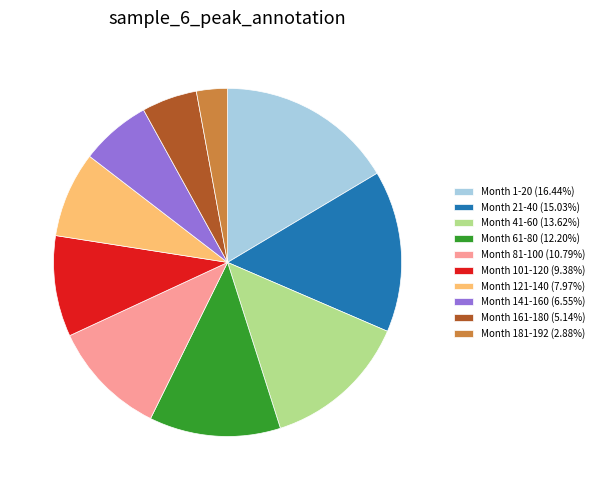

Is there any slice that represents more than half of the pie?

No